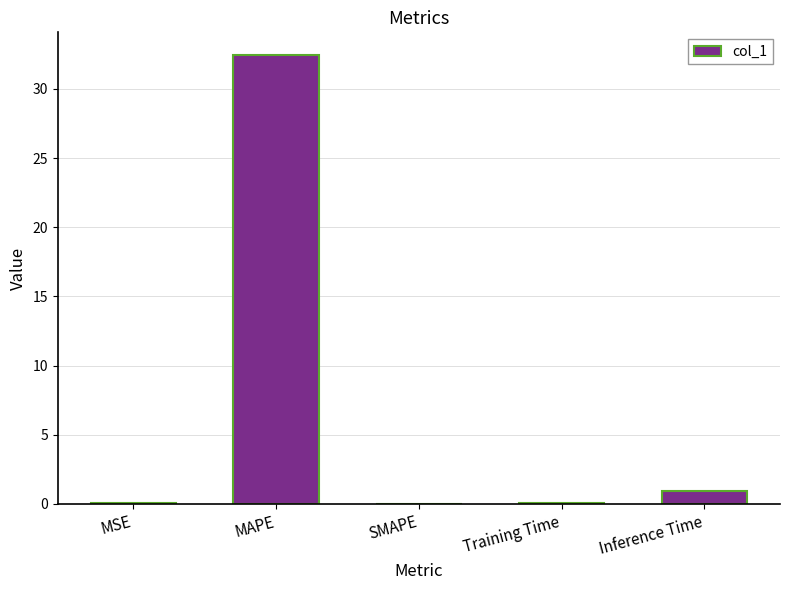

Are the bars grouped side by side (vs. stacked)?

No